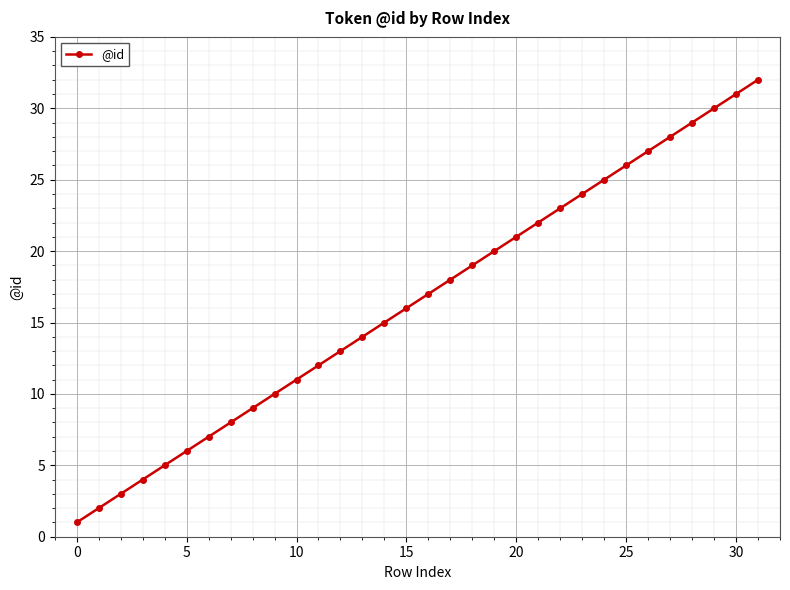

What is the difference between the second highest and minimum values?

30